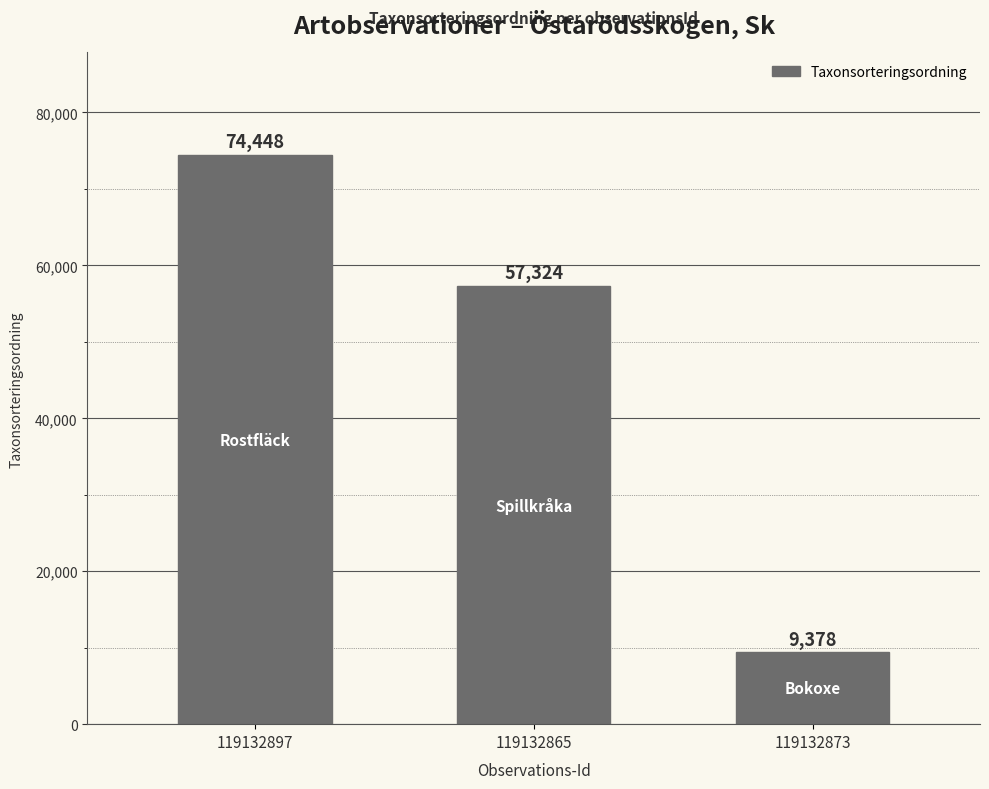

The value at 119132865 is 57324. True or false?

True